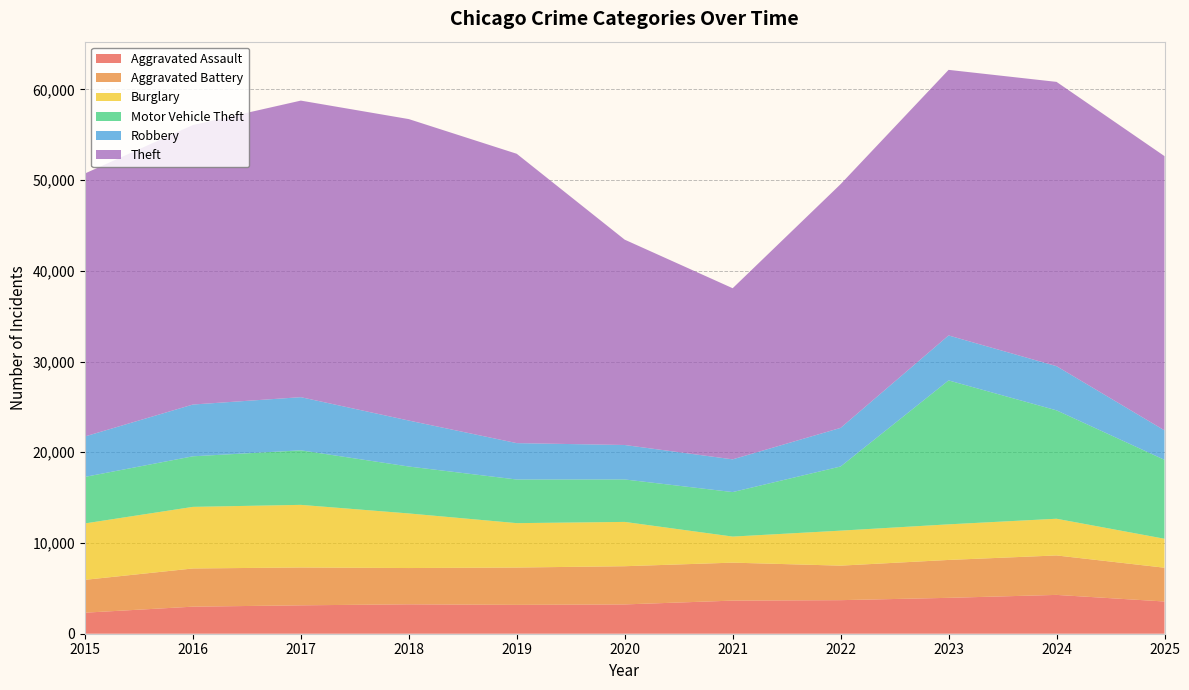

Reading right to left, extract all data points from this chart.

Aggravated Assault: 3552	4280	3956	3700	3650	3230	3181	3241	3130	2983	2319
Aggravated Battery: 3725	4350	4178	3805	4186	4212	4115	4000	4173	4210	3622
Burglary: 3192	4045	3924	3858	2873	4884	4894	6018	6902	6791	6217
Motor Vehicle Theft: 8700	11949	15866	7073	4906	4680	4810	5173	6011	5574	5130
Robbery: 3247	4870	4957	4255	3608	3798	4011	5068	5861	5707	4457
Theft: 30234	31341	29278	26869	18864	22636	31897	33233	32693	30810	28989